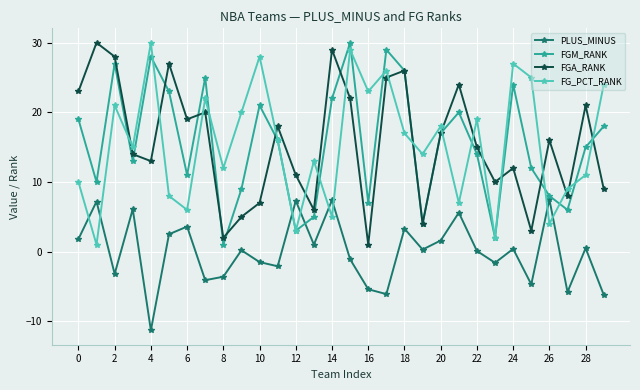

What is the value of the FGA_RANK point at the 9th from the left?

2.0